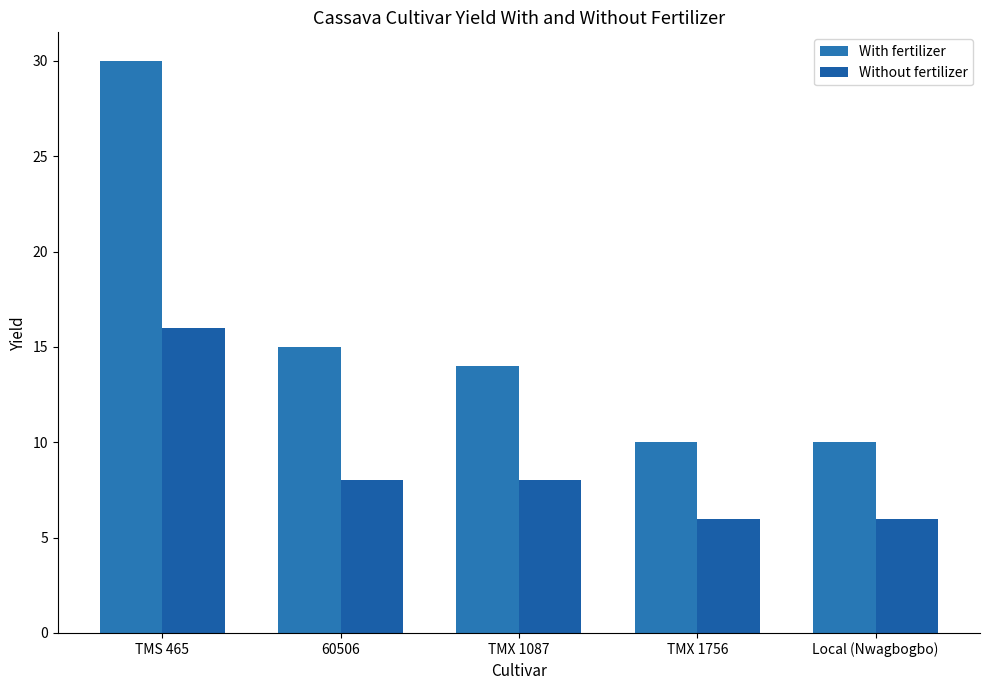

How many categories are shown in the chart?

5